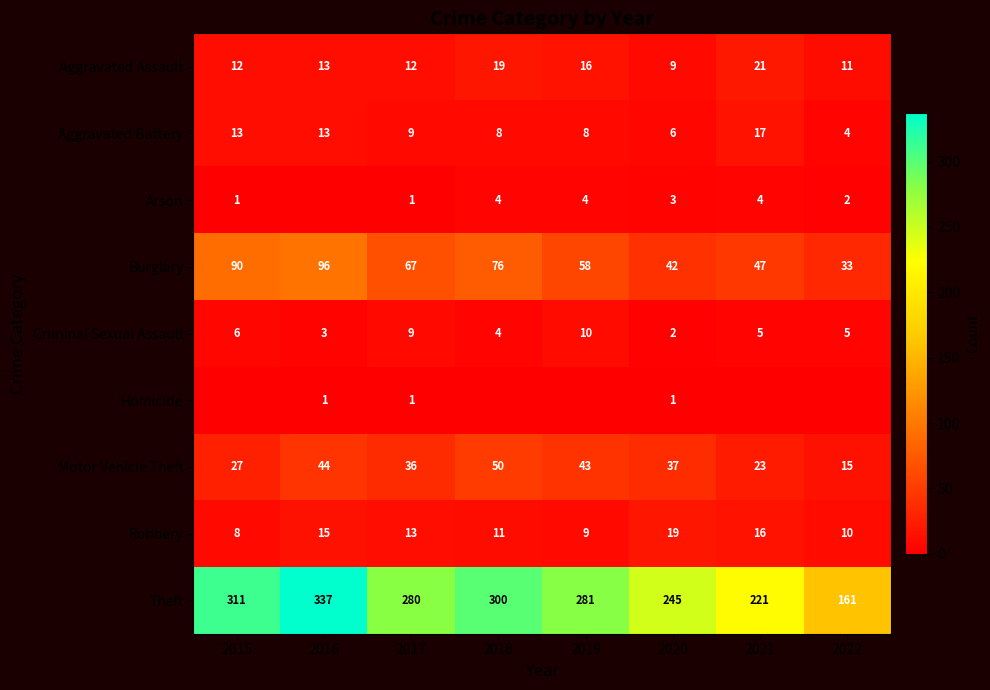

What is the sum of all Theft values?

2136